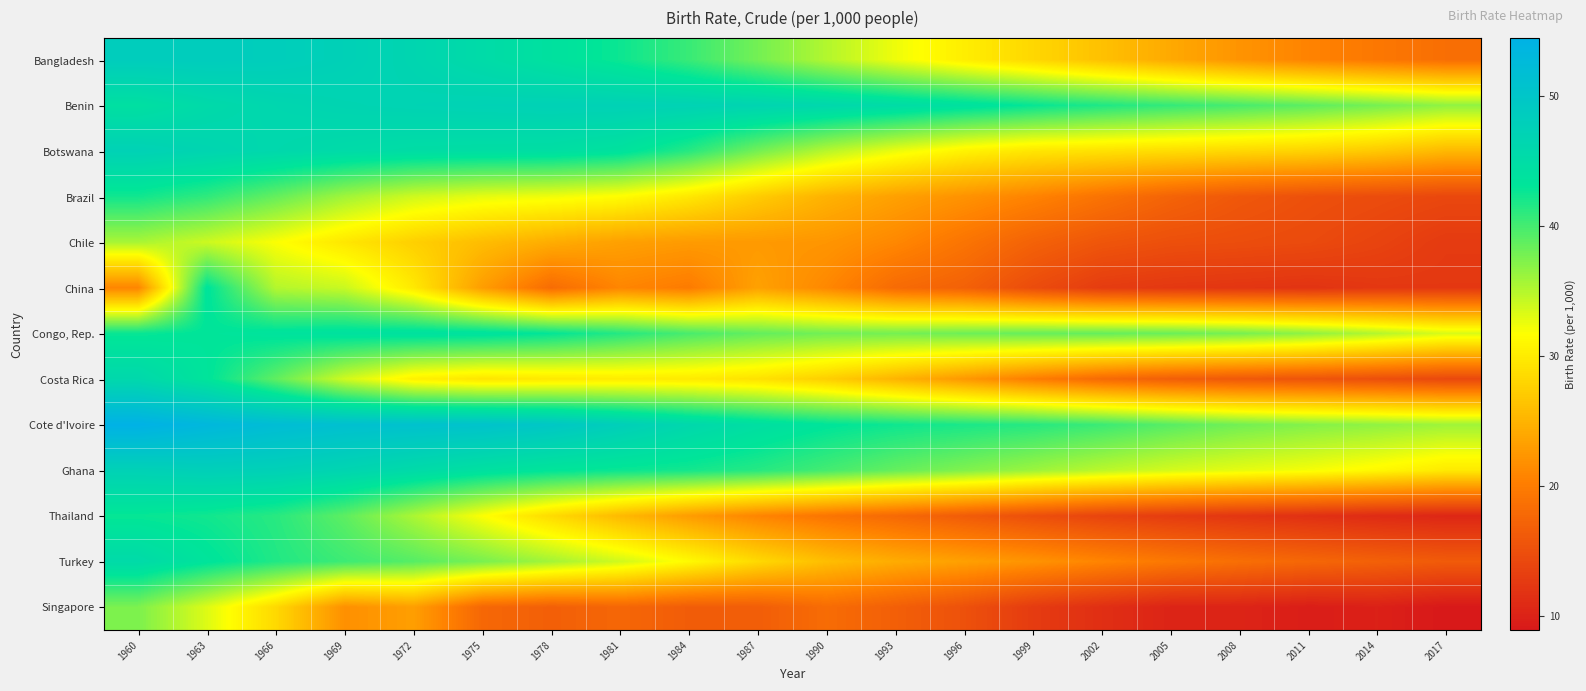

Which series has the largest total across all categories?

Cote d'Ivoire